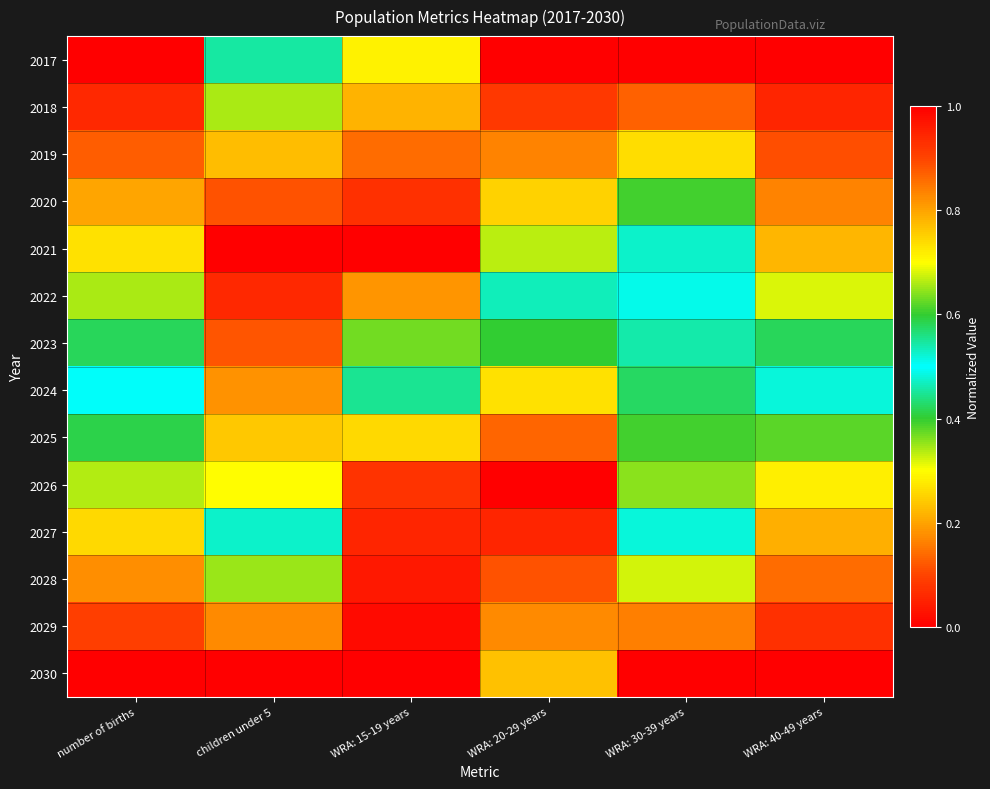

What is the spread (max minus min) of values at children under 5?

1.0